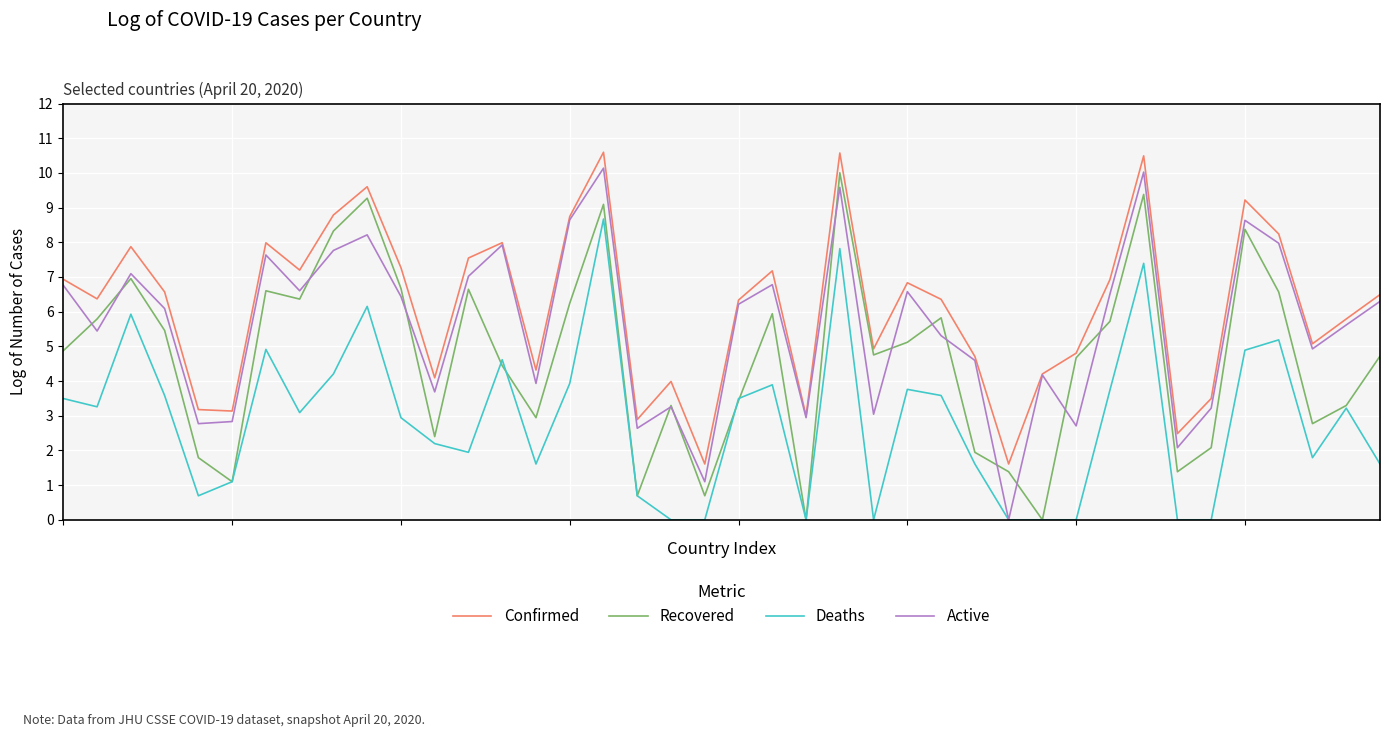

Rank the series by their average value, from highest to lowest.

Confirmed, Active, Recovered, Deaths